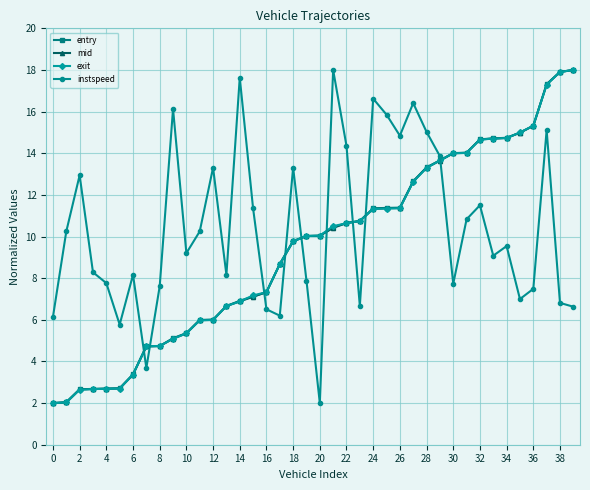

What is the difference between the second highest and minimum values in the mid series?

15.9